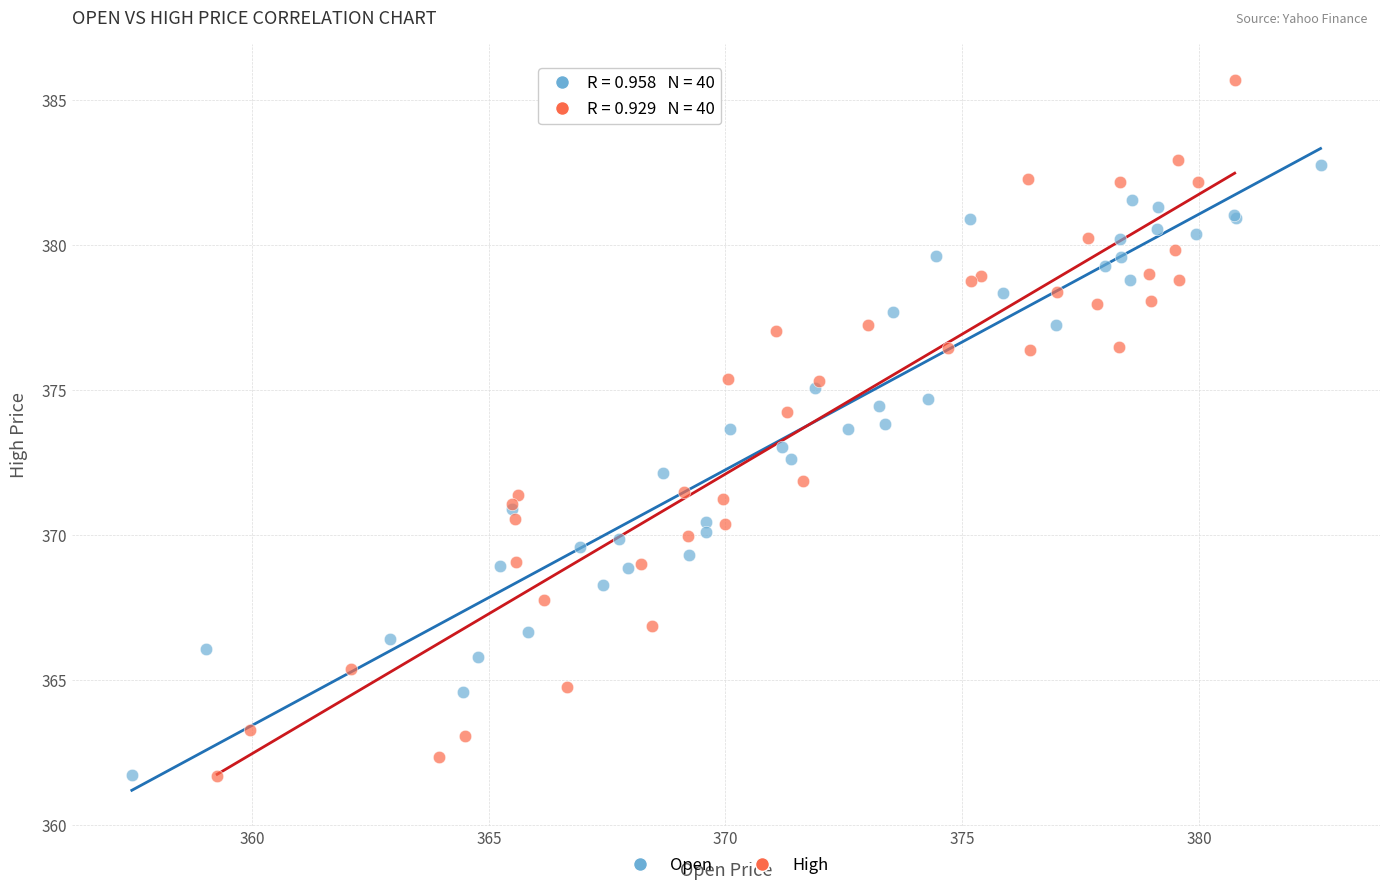

What are all the series names shown in the legend?

Open, High